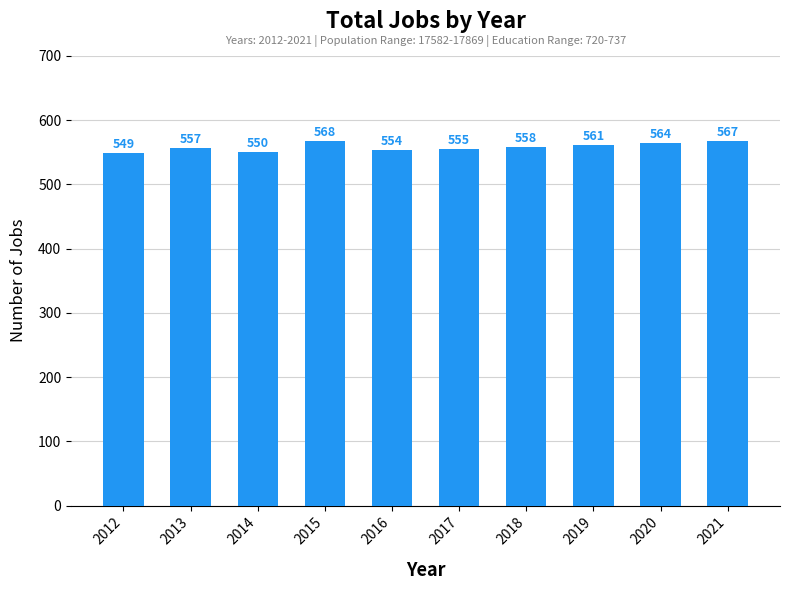

What is the minimum value shown in the chart?

549